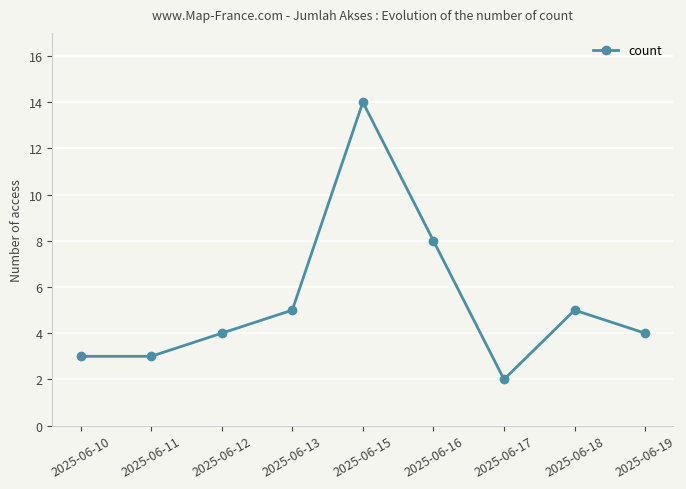

True or false: the data shows 14 at 2025-06-15.

True